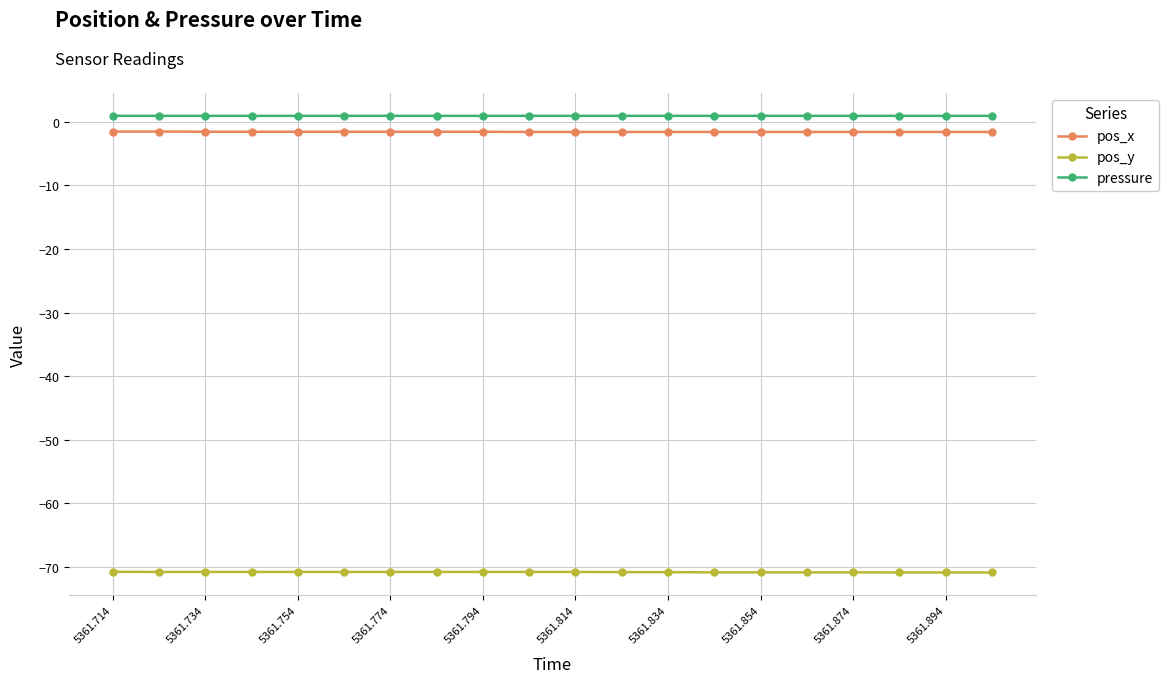

True or false: pos_x and pos_y intersect in this chart.

False